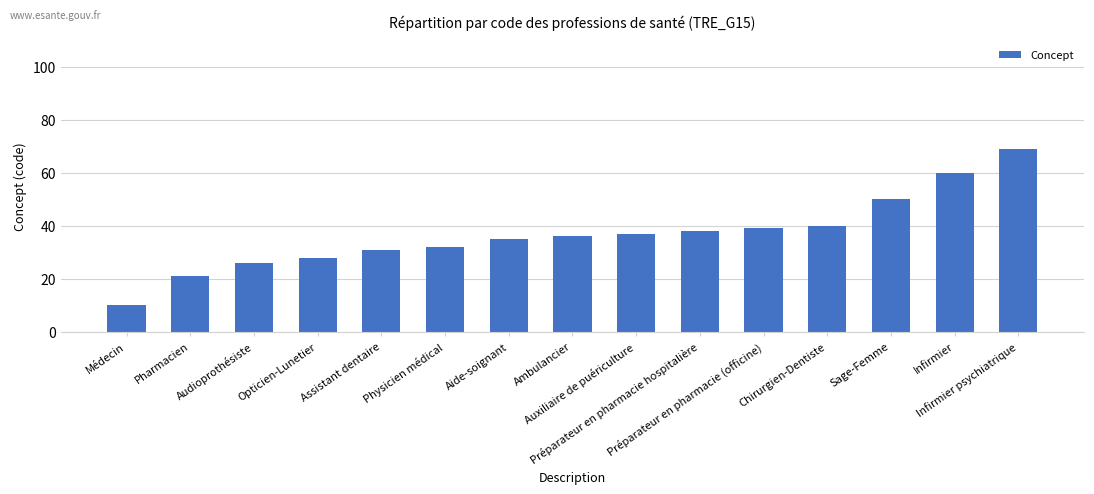

How many values are below 36?

7